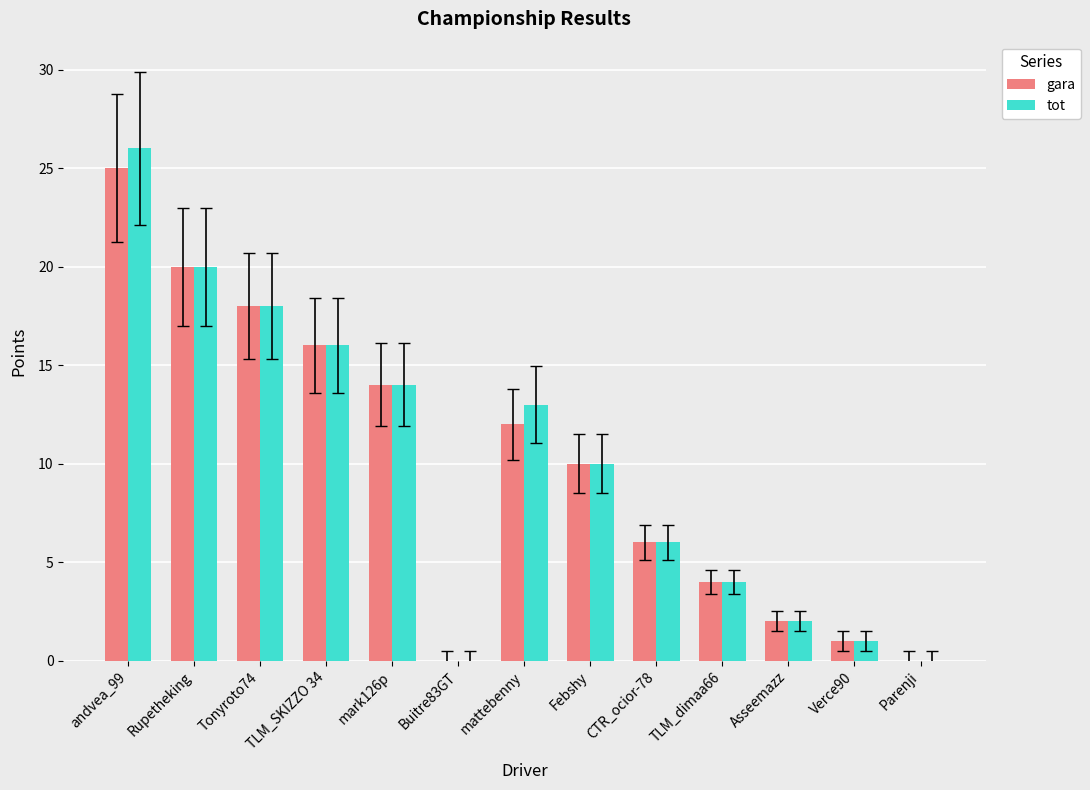

How many distinct data groups are displayed?

2